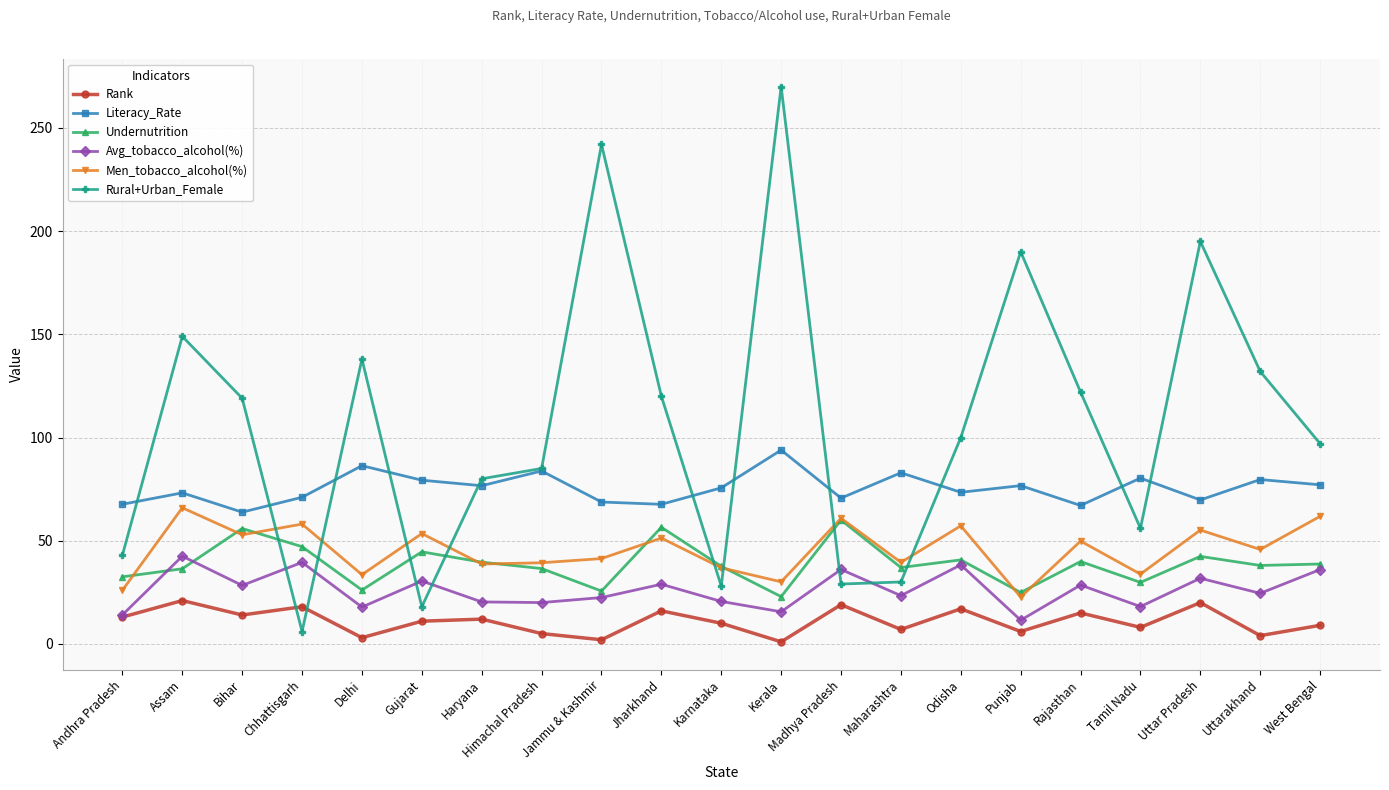

True or false: Men_tobacco_alcohol(%) and Undernutrition intersect in this chart.

True